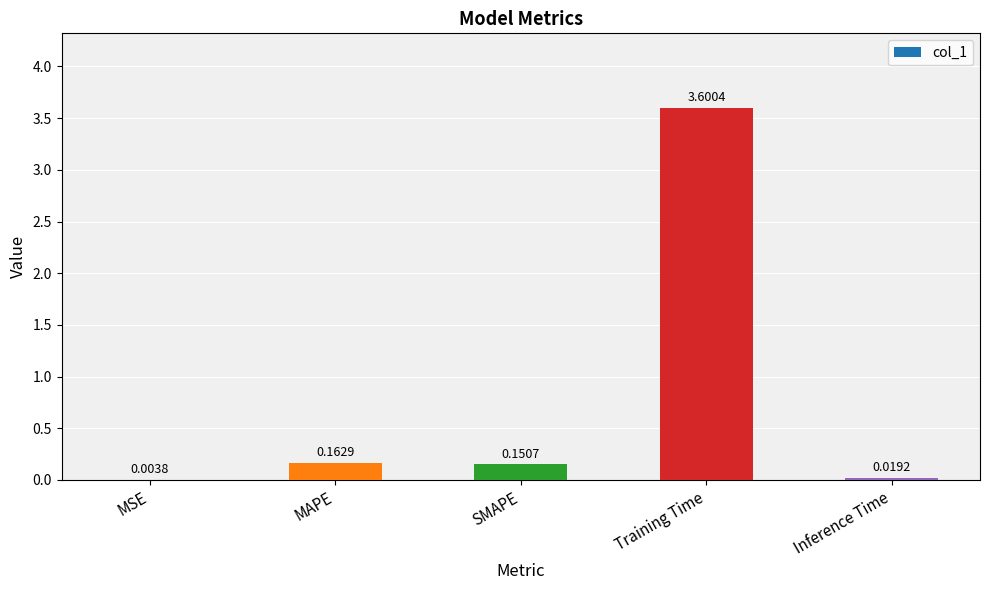

What is the change in value from MAPE to Training Time?

+3.4